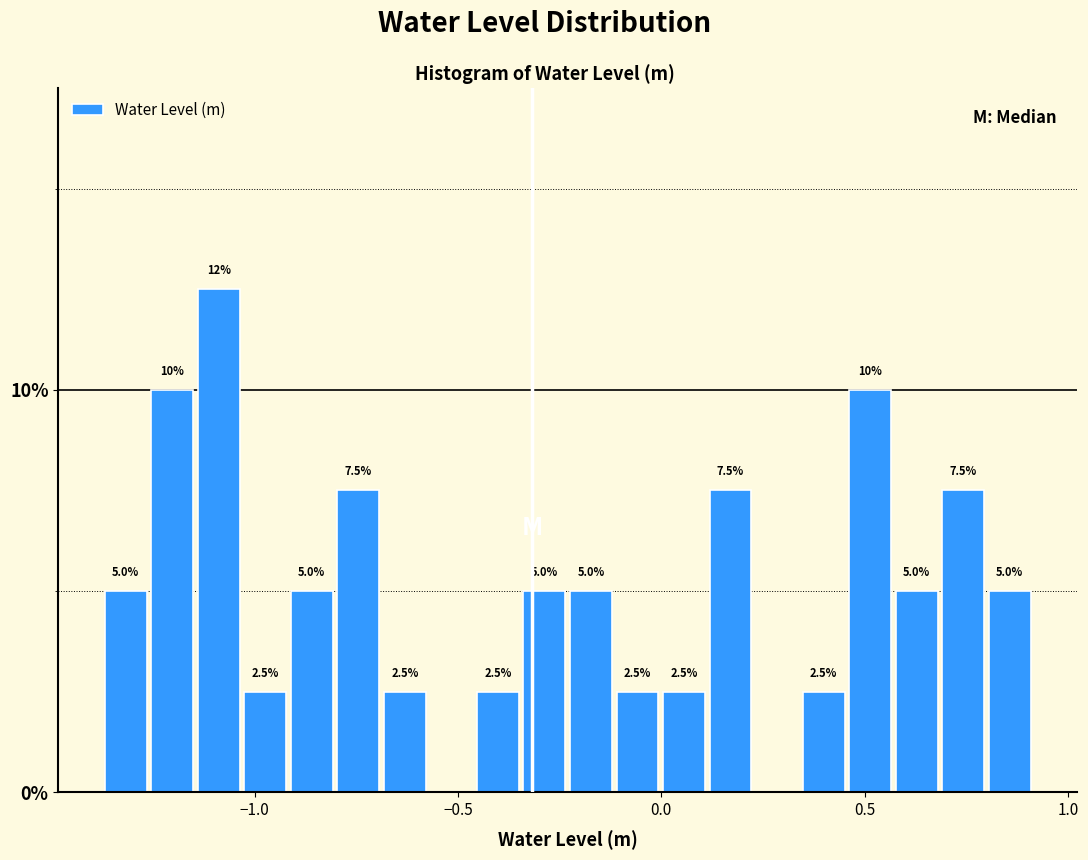

Around what value on the x-axis is the tallest bar? Give the approximate position of its centre, as read against the axis.

-1.10